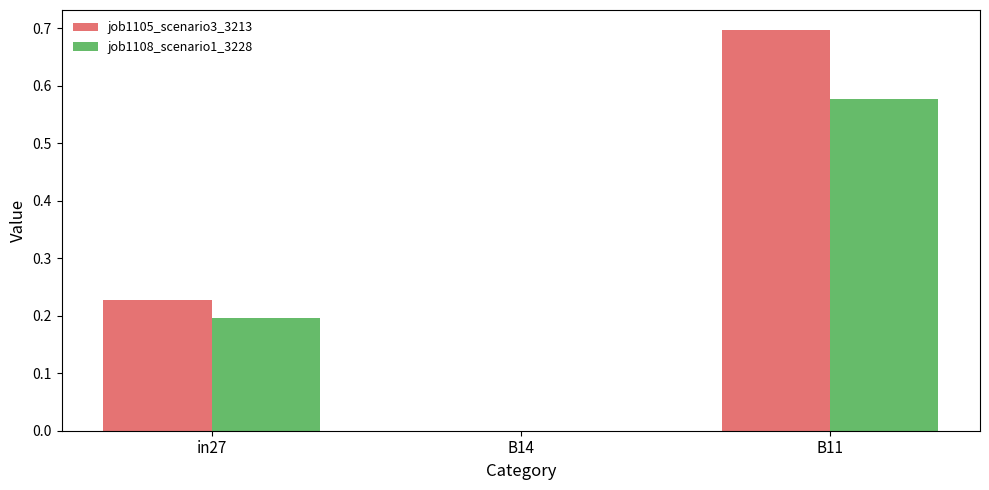

The value of job1105_scenario3_3213 at B11 is 0.7. True or false?

True